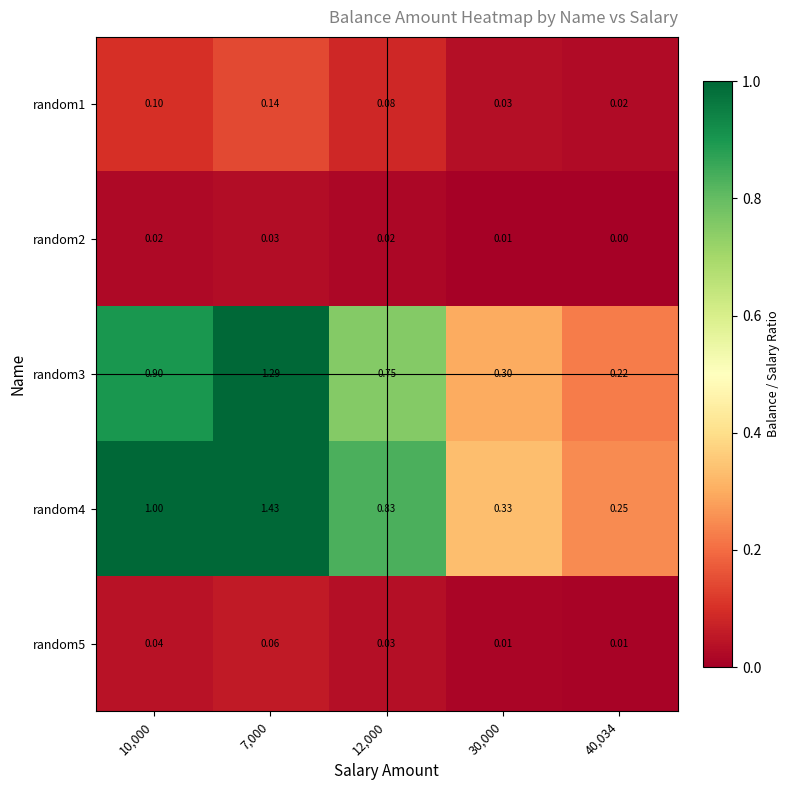

Is the value of random3 at 12,000 greater than the value of random4 at 12,000?

No